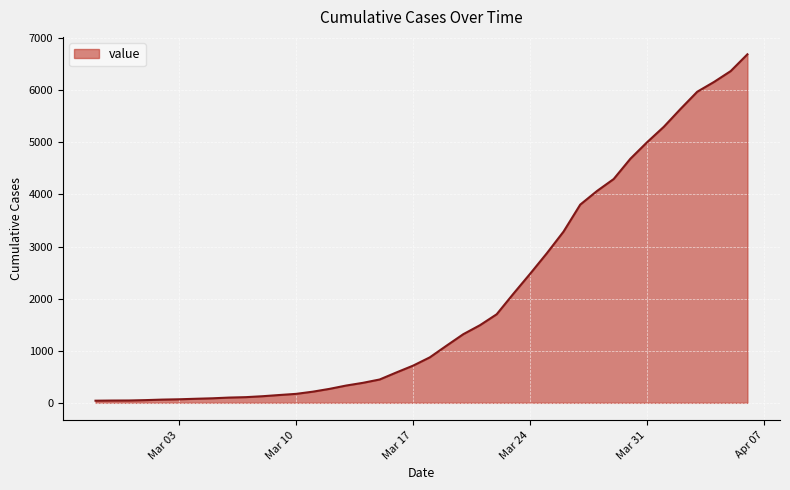

How many lines are shown in the chart?

1